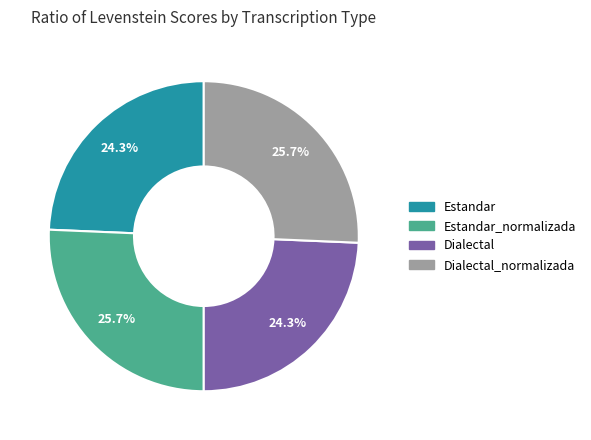

Is there a majority slice in this chart?

No